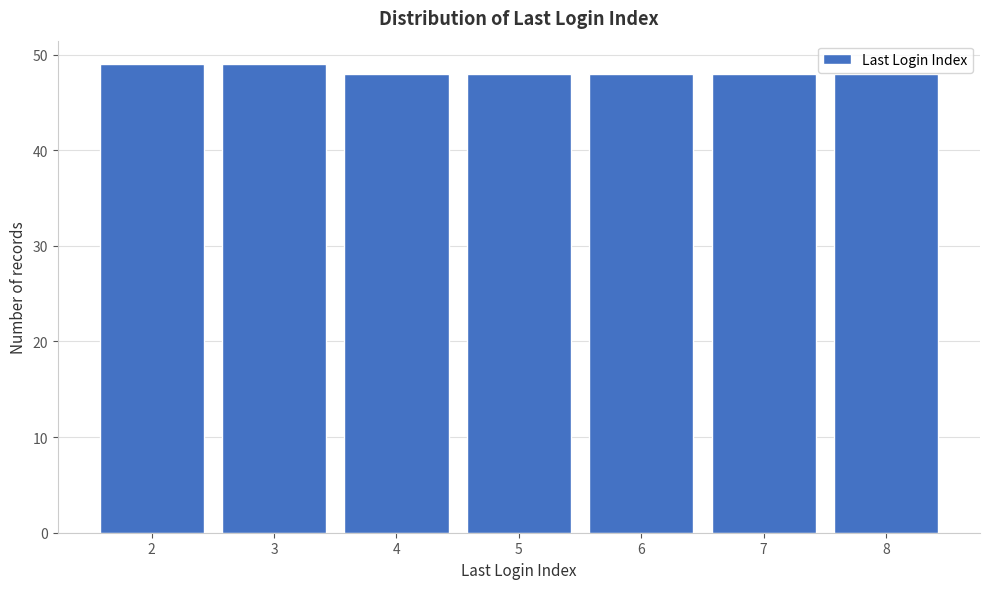

Reading left to right, transcribe all the data shown in this chart.

49	49	48	48	48	48	48